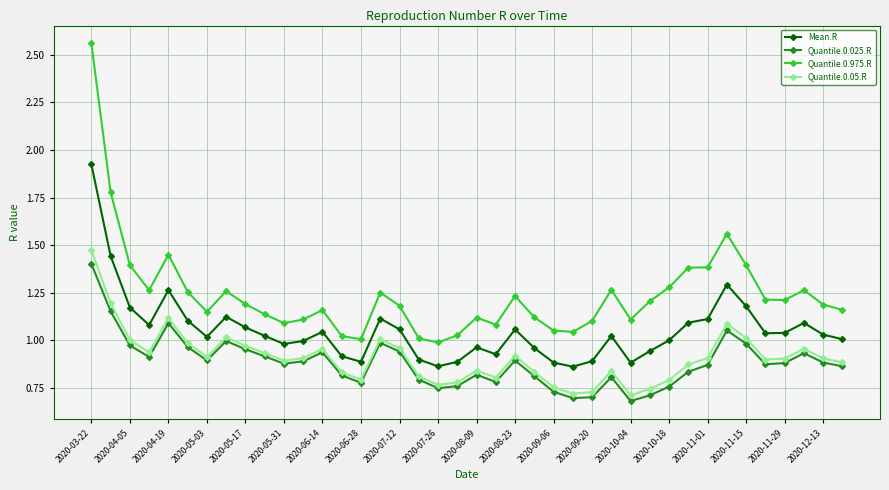

True or false: Mean.R and Quantile.0.975.R cross at least once.

False